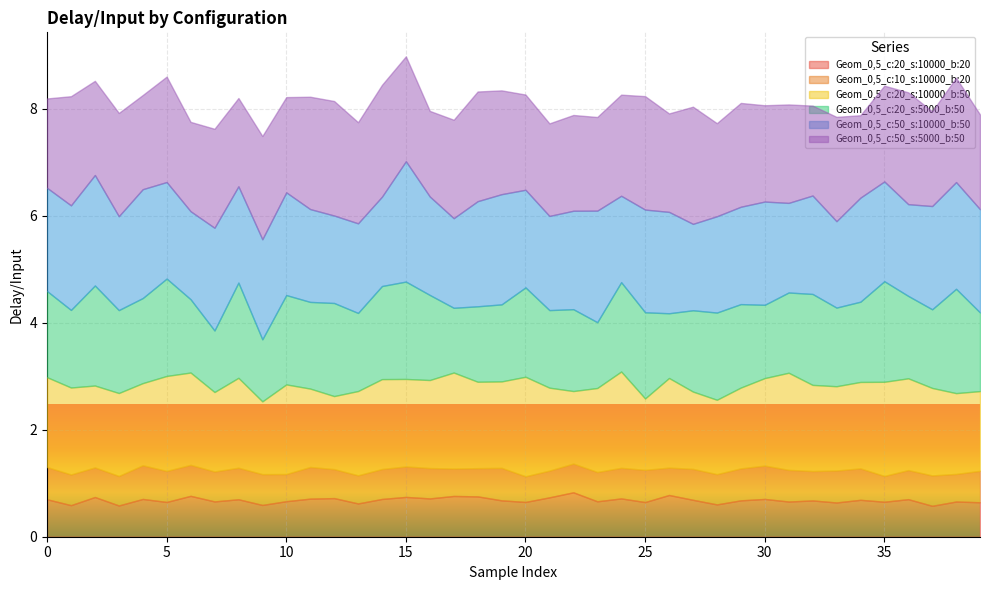

Which series has the widest spread of values?

Geom_0,5_c:20_s:5000_b:50